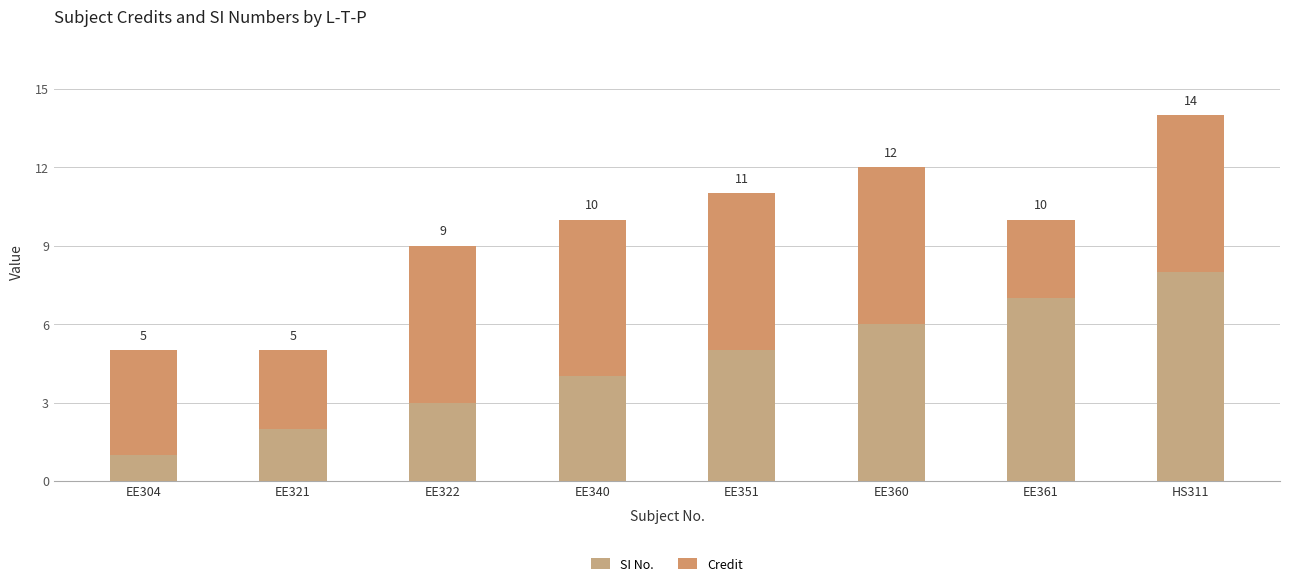

Does the chart contain stacked bars?

Yes